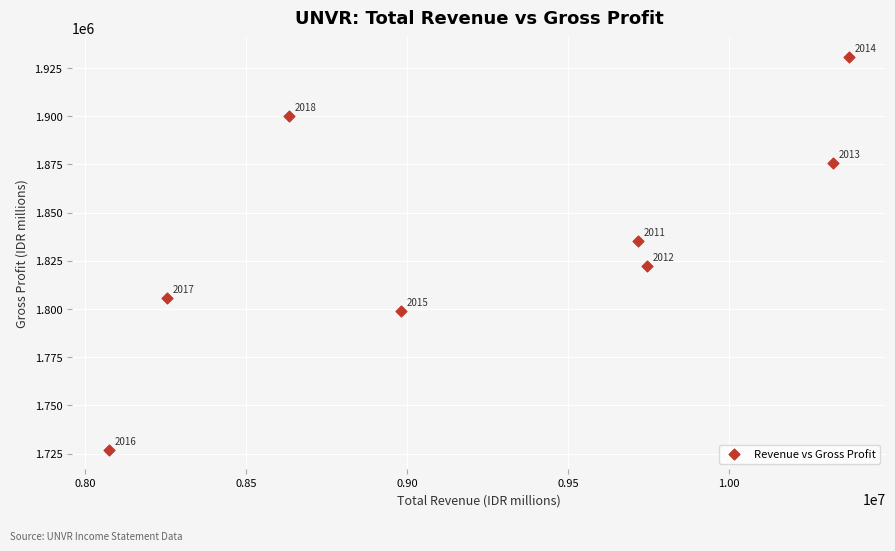

What is the range of Y values (max minus min)?

203600